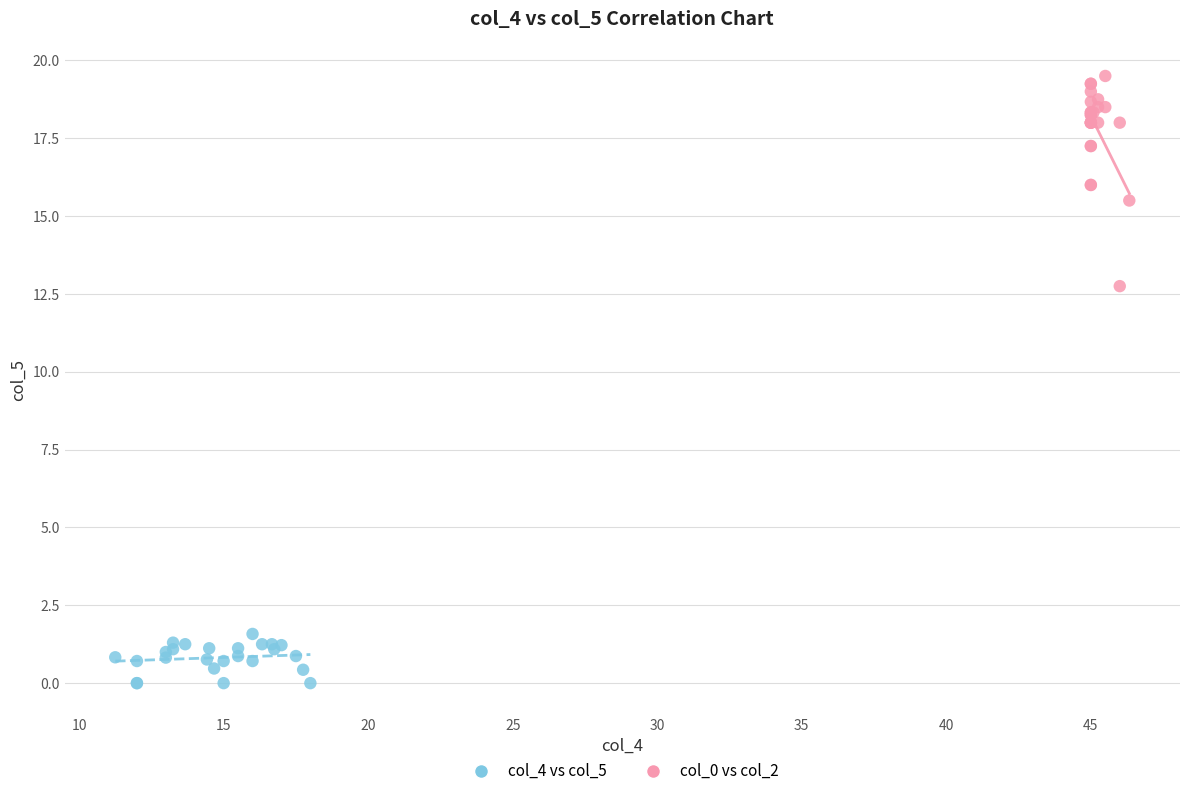

Which series contains the highest Y value?

col_0 vs col_2